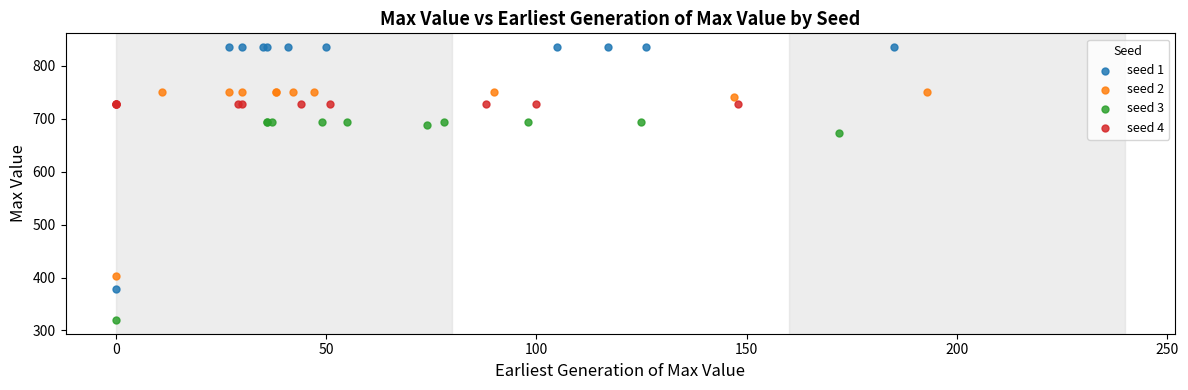

Which series contains the lowest Y value?

seed 3